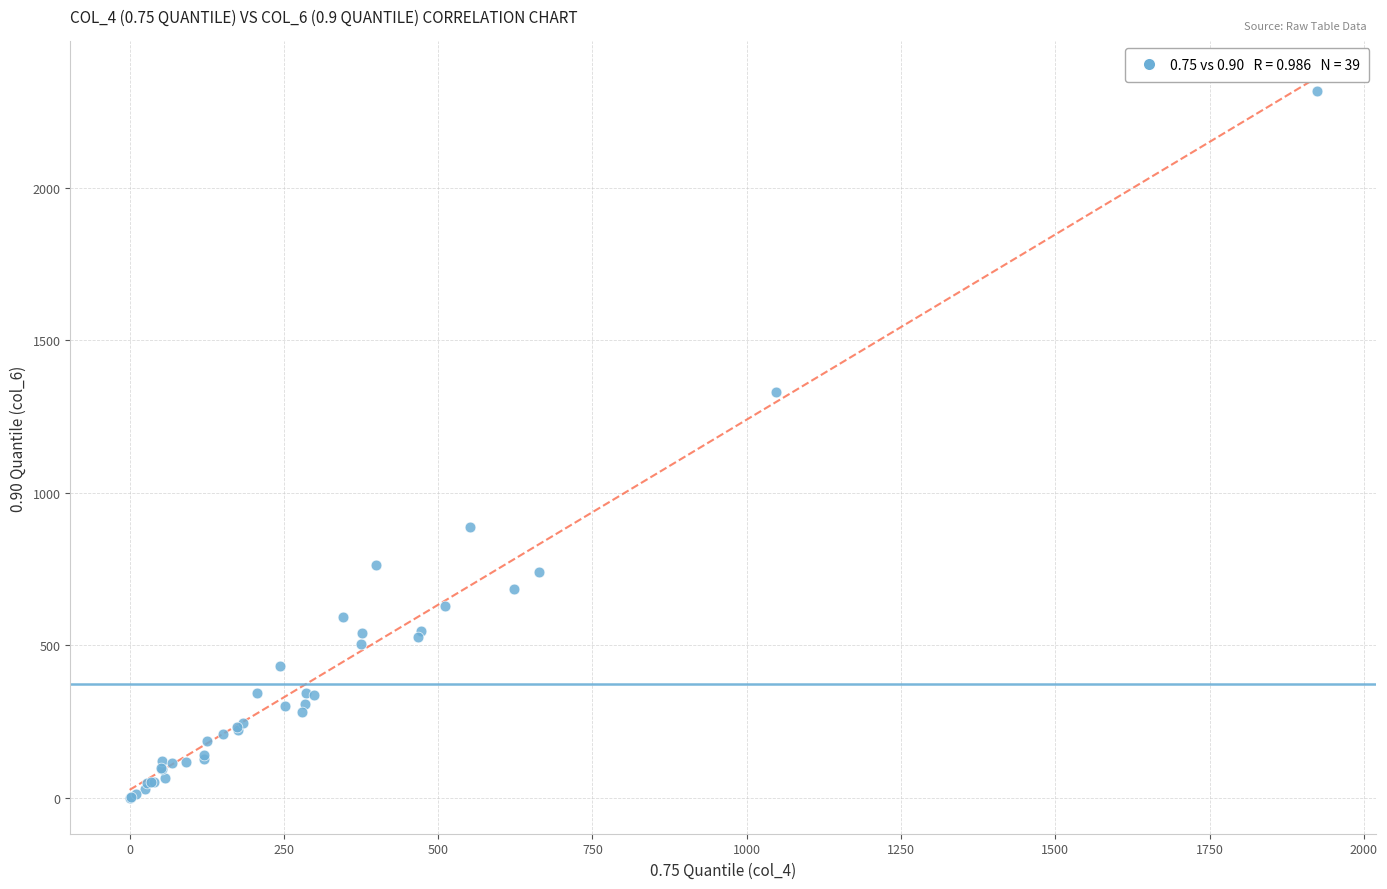

What Y value in the scatter plot is closest to 1158?

1330